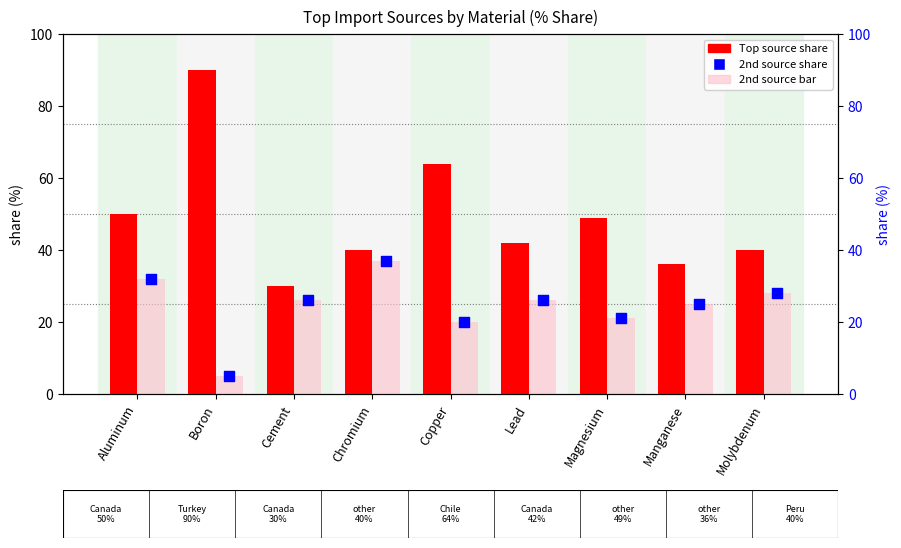

Is the value of 2nd source share at Copper greater than the value of 2nd source bar at Cement?

No